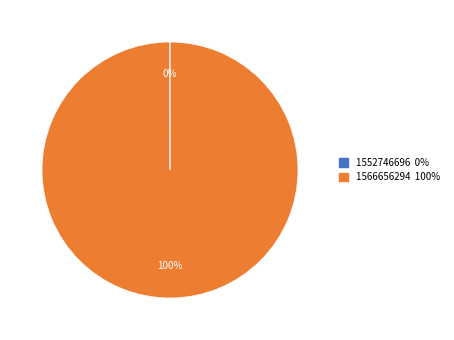

To the nearest percent, what portion does 1566656294 represent?

100%